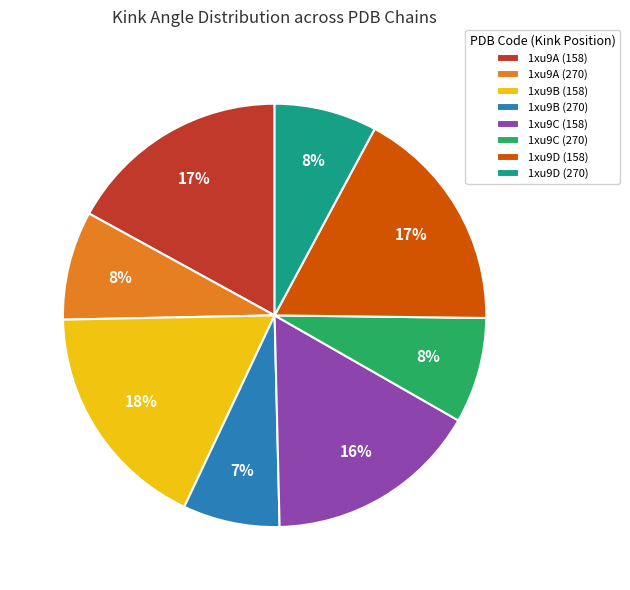

Do 1xu9B (270) and 1xu9D (158) together represent more than half of the pie?

No